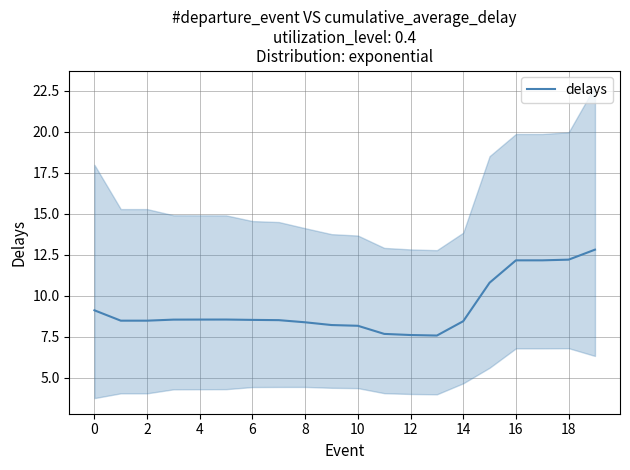

What is the maximum value shown in the chart?

12.8